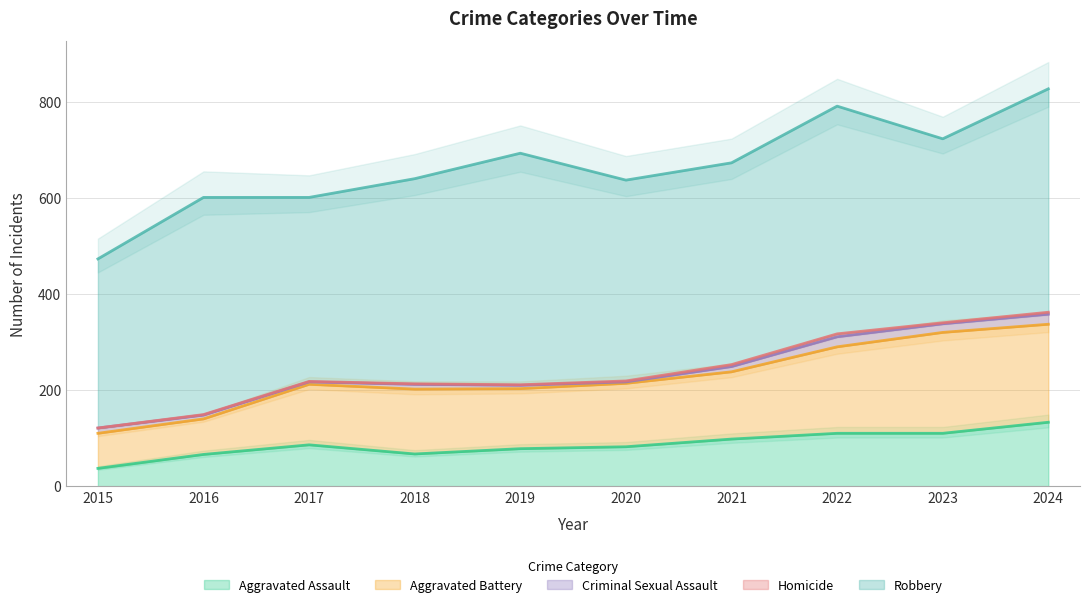

True or false: Homicide and Aggravated Battery intersect in this chart.

False